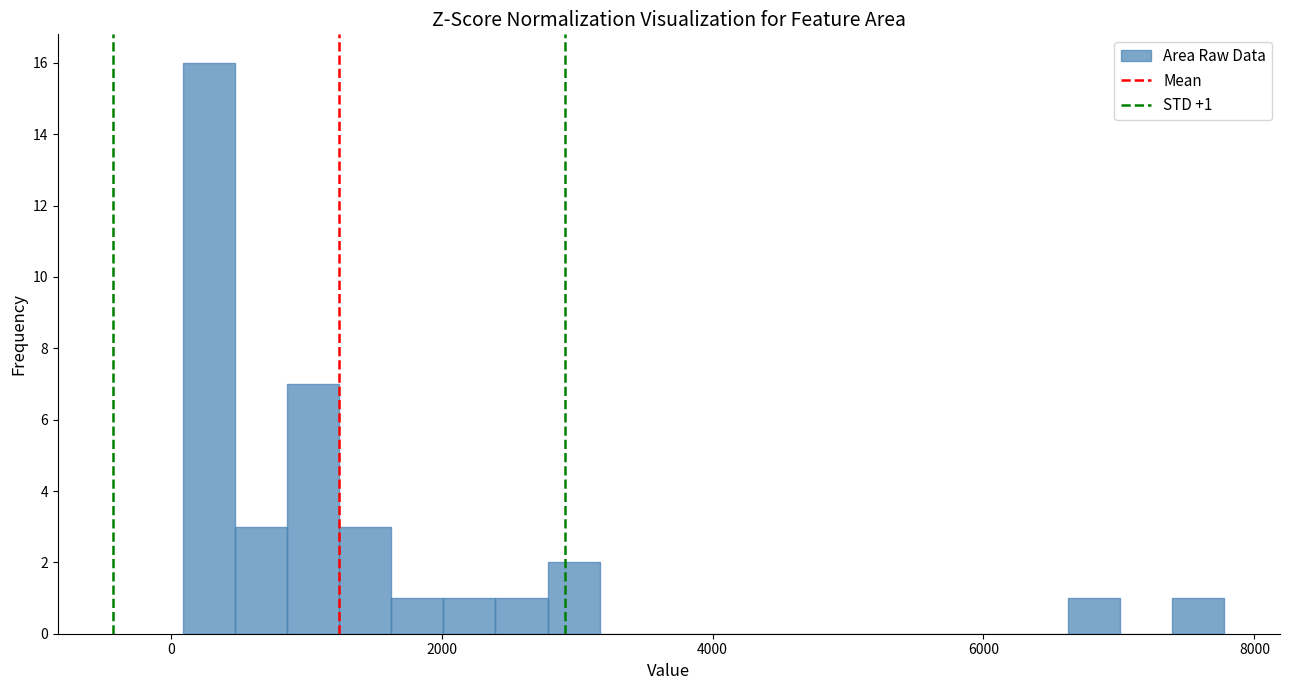

Read against the x-axis, roughly where is the centre of the tallest bar?

200